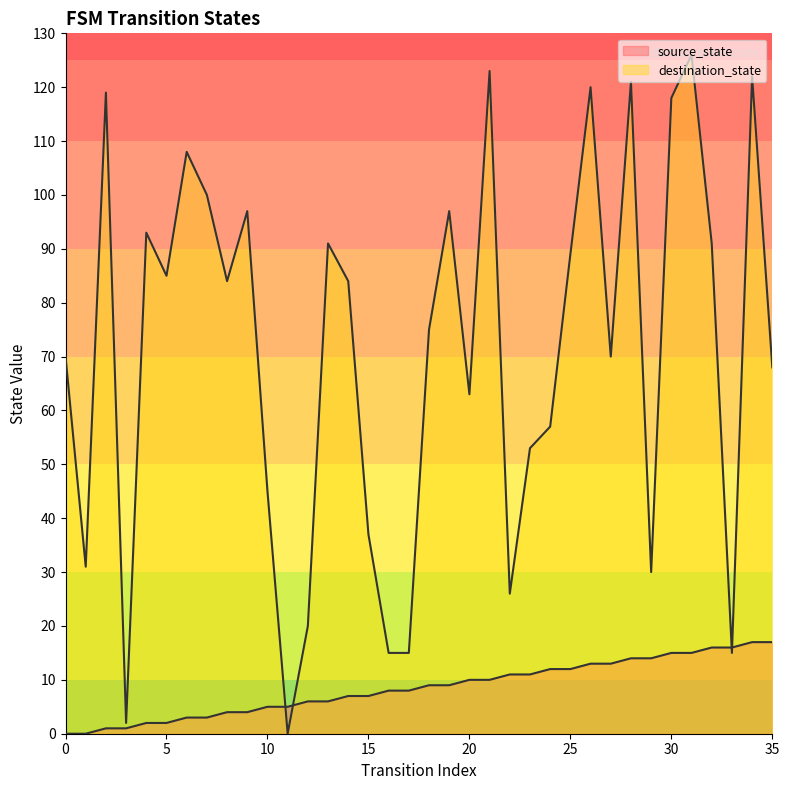

True or false: source_state has a value of 13 at 27.

True